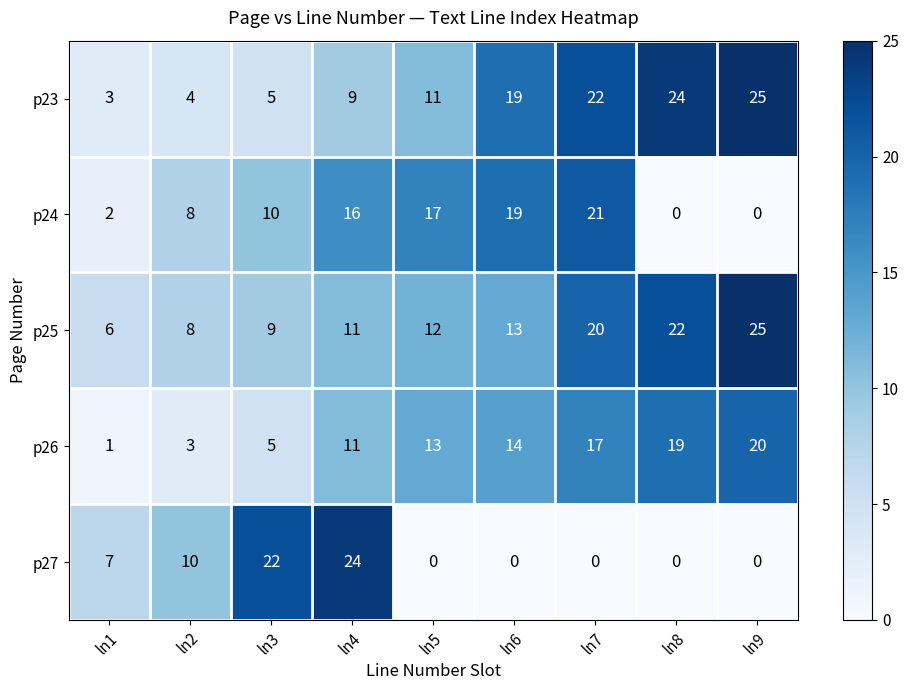

At which label does p27 reach its peak?

ln4